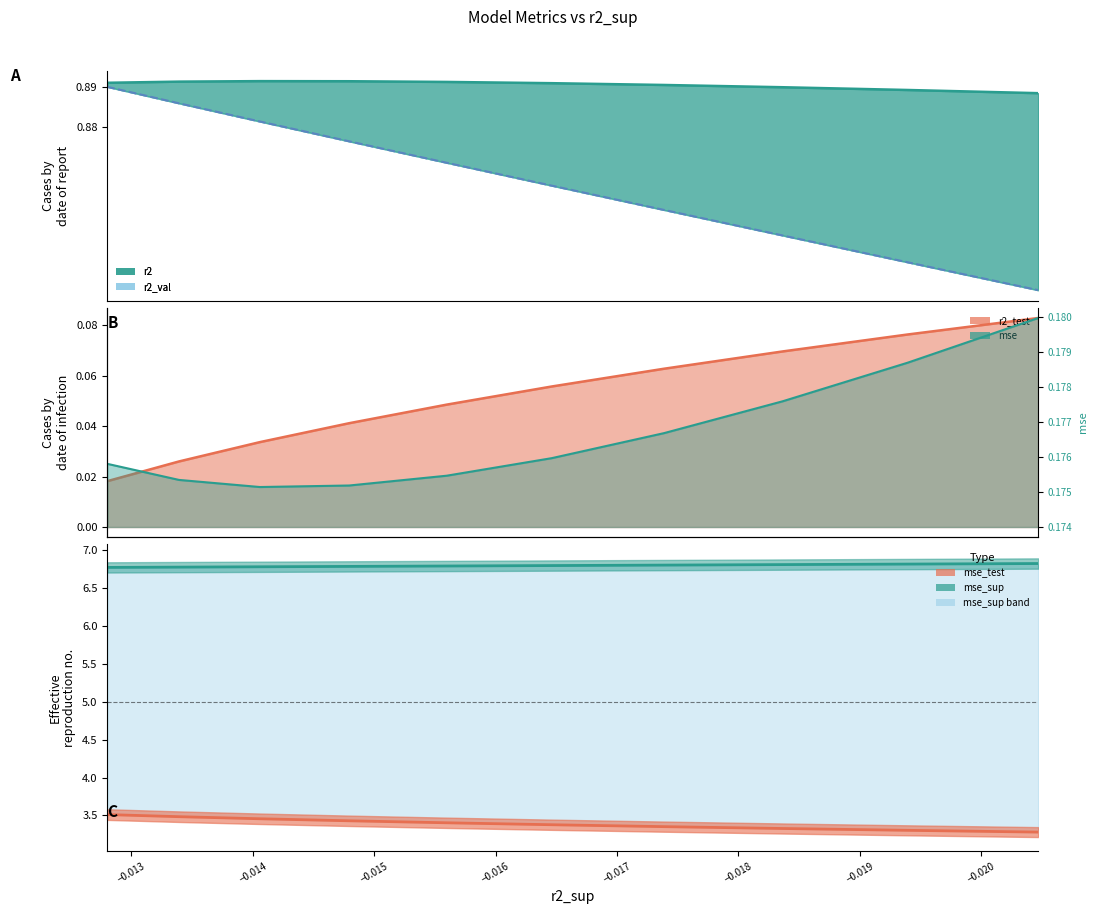

What is the average value of the r2_val series?

0.9